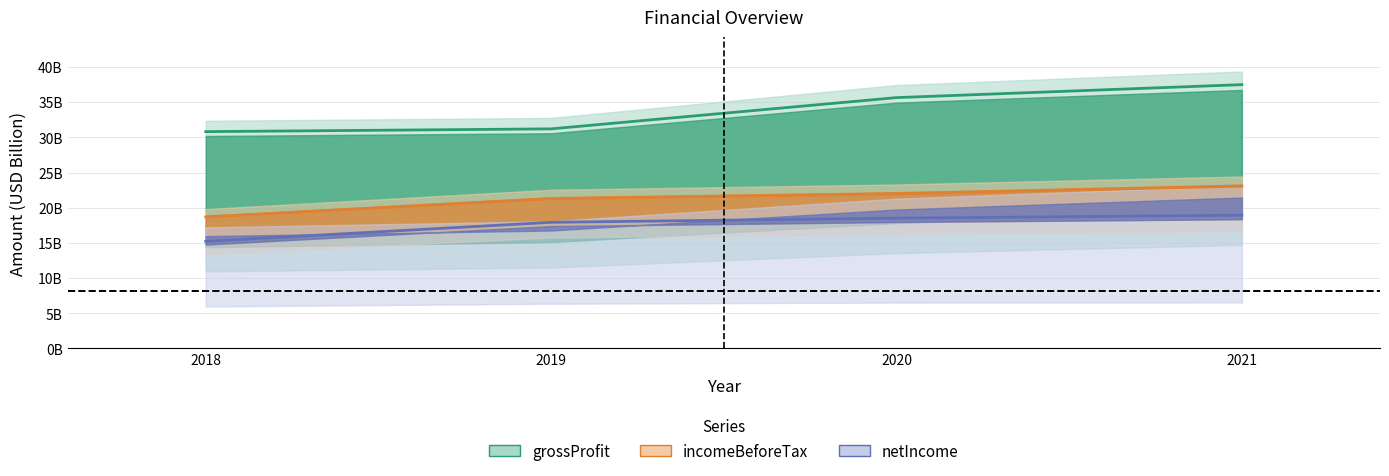

What value does the incomeBeforeTax series have at 2018, to the nearest 50?

18689000000